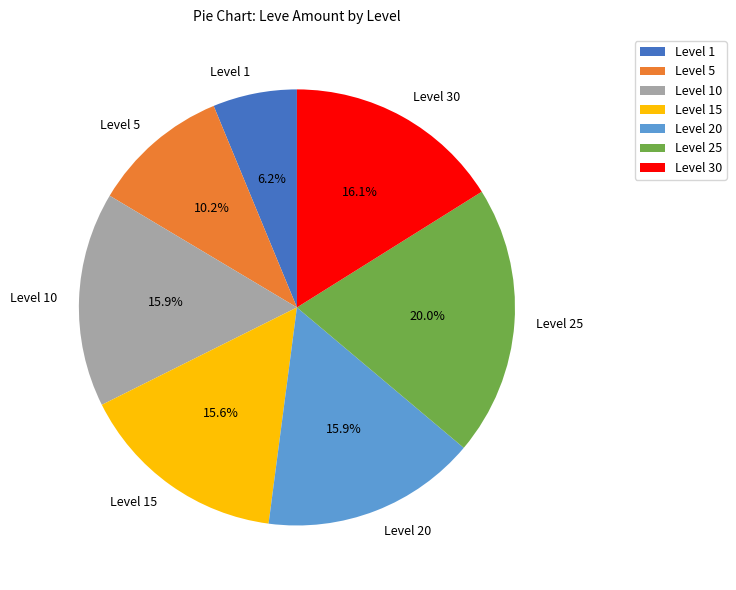

Is there a majority slice in this chart?

No